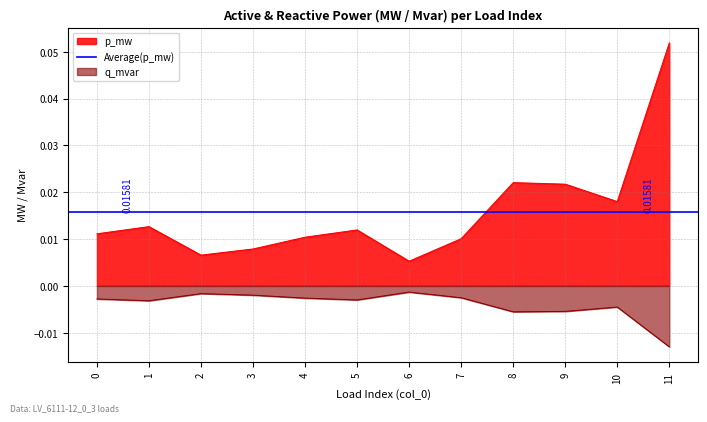

At which label does p_mw reach its peak?

11